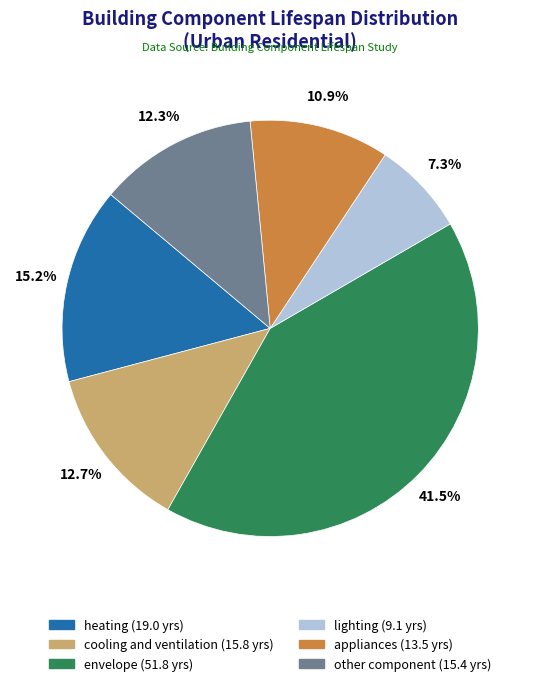

Is it true that appliances is 1% of the pie?

False